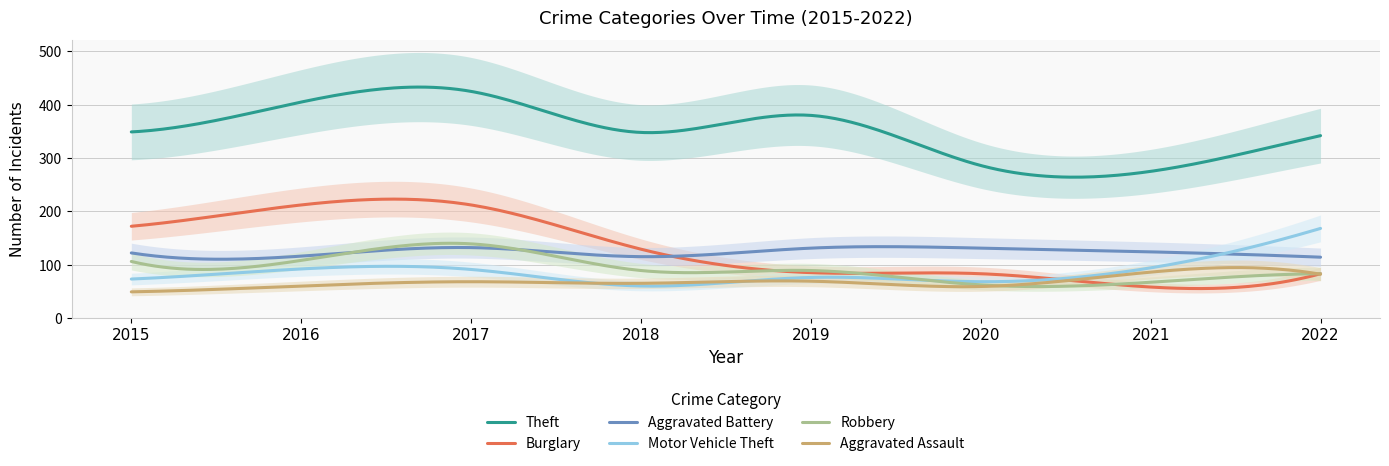

Which category has the highest value in the Motor Vehicle Theft series?

2022